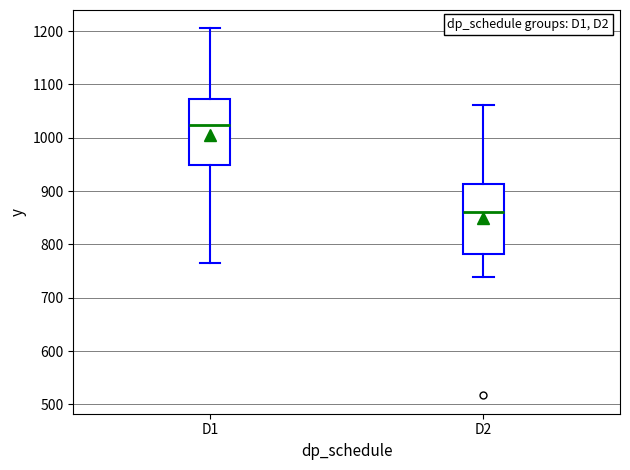

Reading left to right, read every box against the y-axis: the position of its median line, the range the box covers, and the ends of its whiskers. The values are not printed on the chart, so give them approximately, as read against the axis.

D1: median 1020, box 950 to 1070, whiskers 770 to 1210
D2: median 860, box 780 to 910, whiskers 740 to 1060